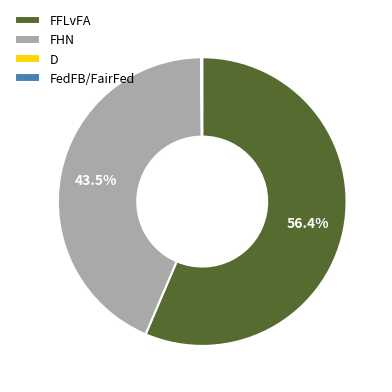

Is there any slice that represents more than half of the pie?

Yes